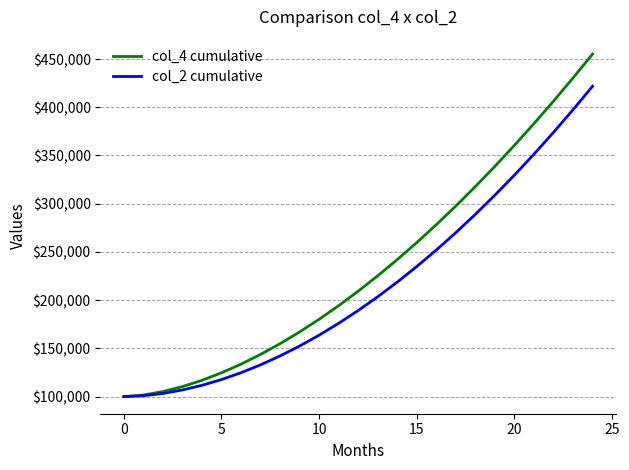

Which series has the largest total across all categories?

col_4 cumulative